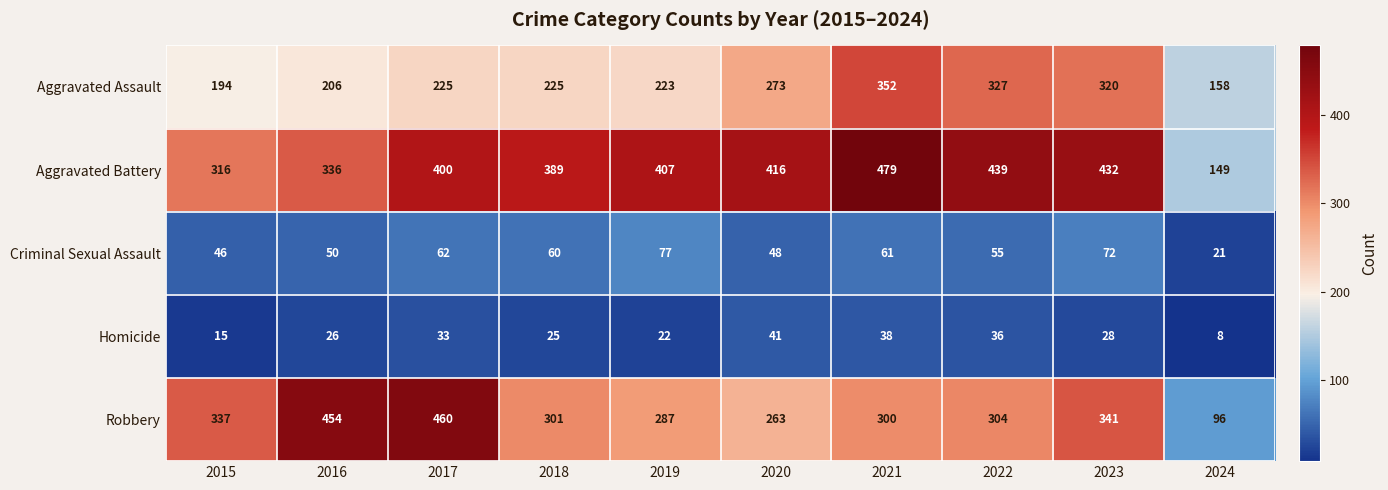

What value does the Homicide series have at 2023, to the nearest 10?

30